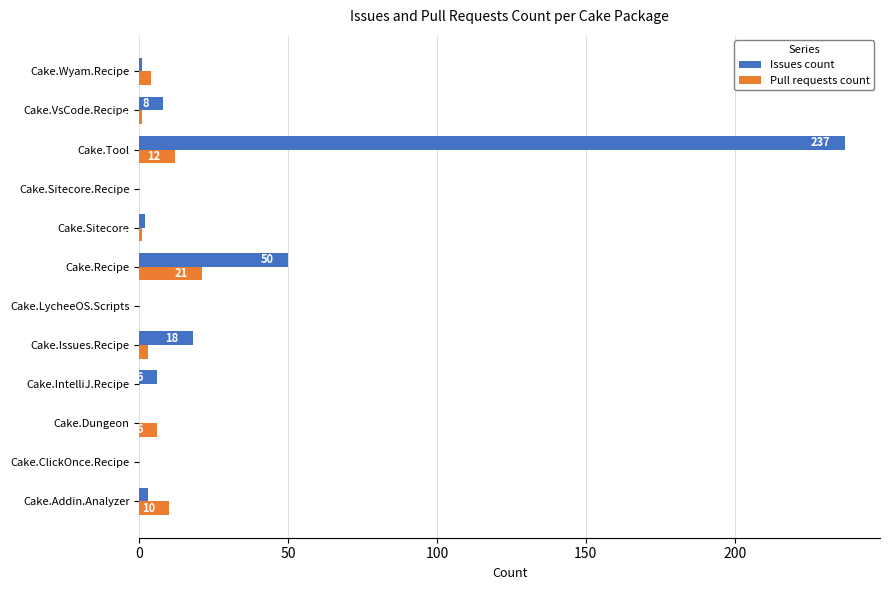

What is the total value across all series at Cake.Addin.Analyzer?

13